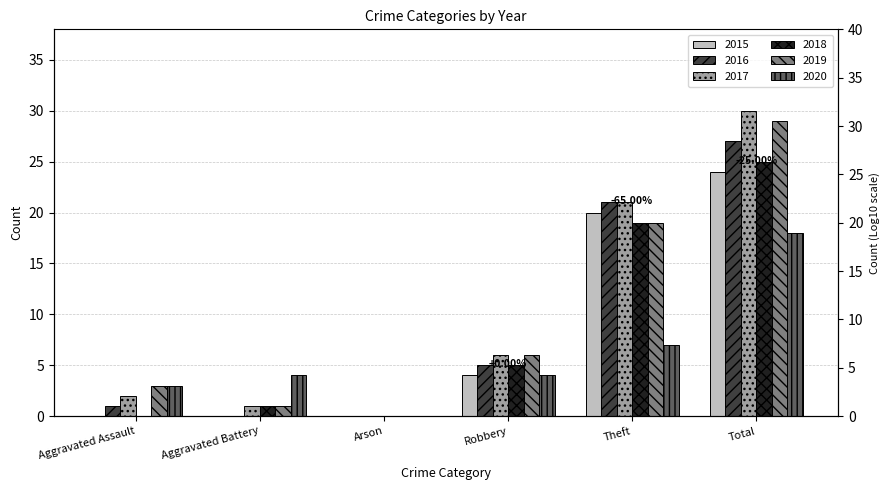

True or false: 2015 has a value of 10 at Aggravated Battery.

False